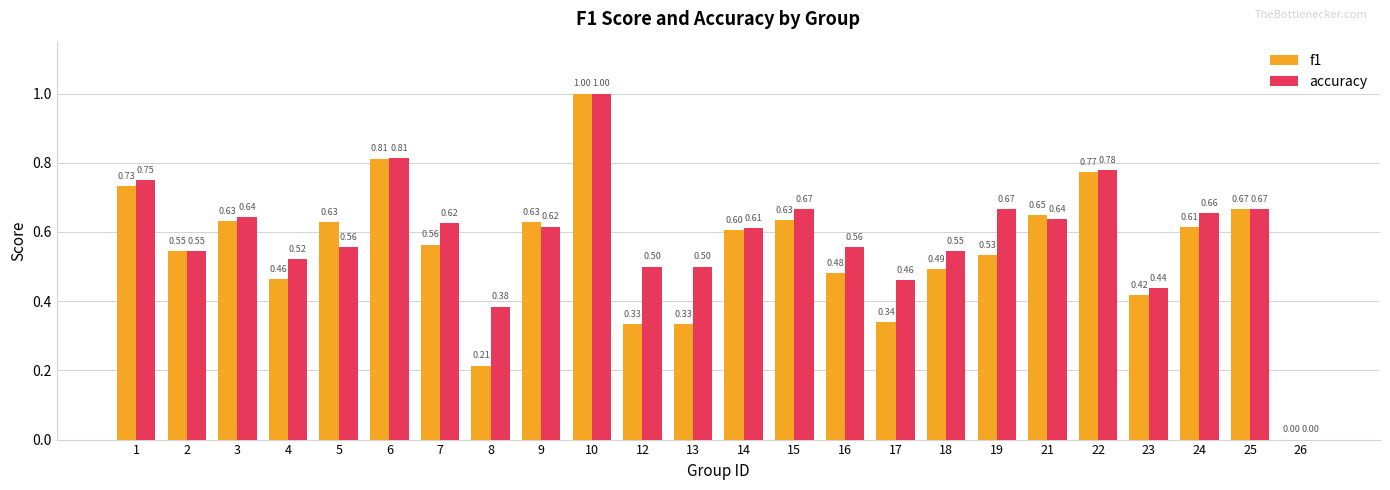

The accuracy series shows 1.1 at 7. True or false?

False